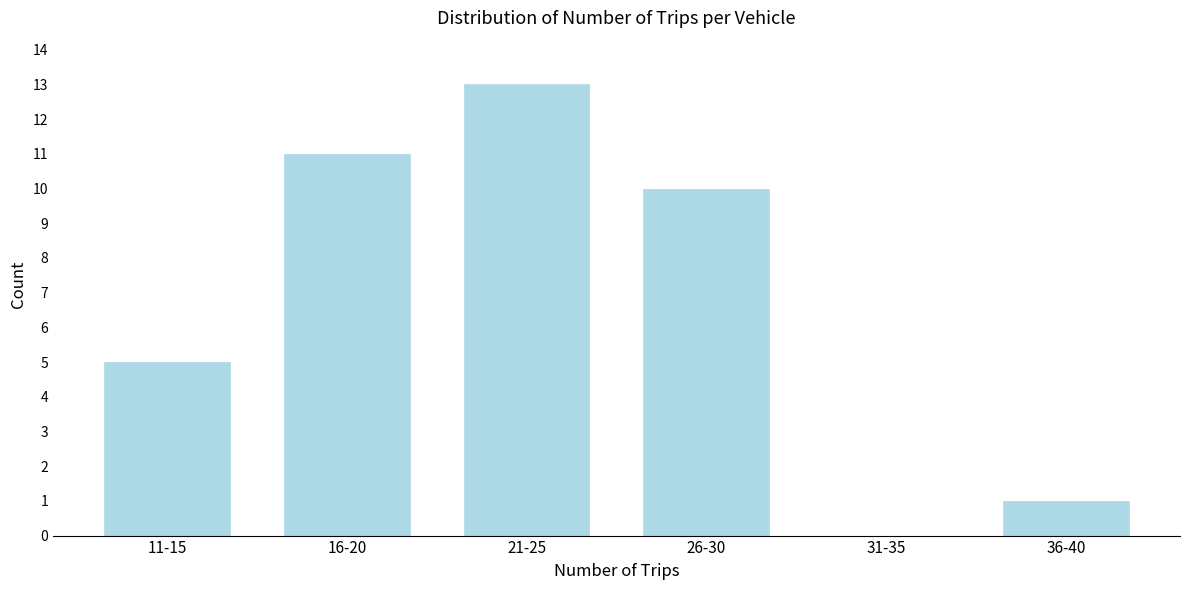

Reading left to right, extract all data points from this chart.

11-15=5	16-20=11	21-25=13	26-30=10	31-35=0	36-40=1